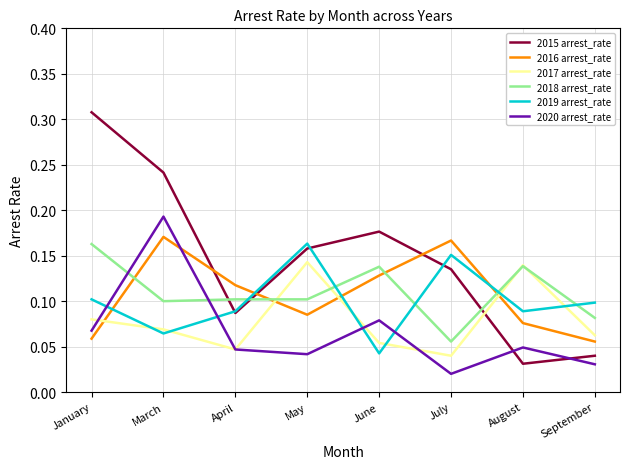

Rank the categories by 2017 arrest_rate value from highest to lowest.

May, August, January, March, September, June, April, July